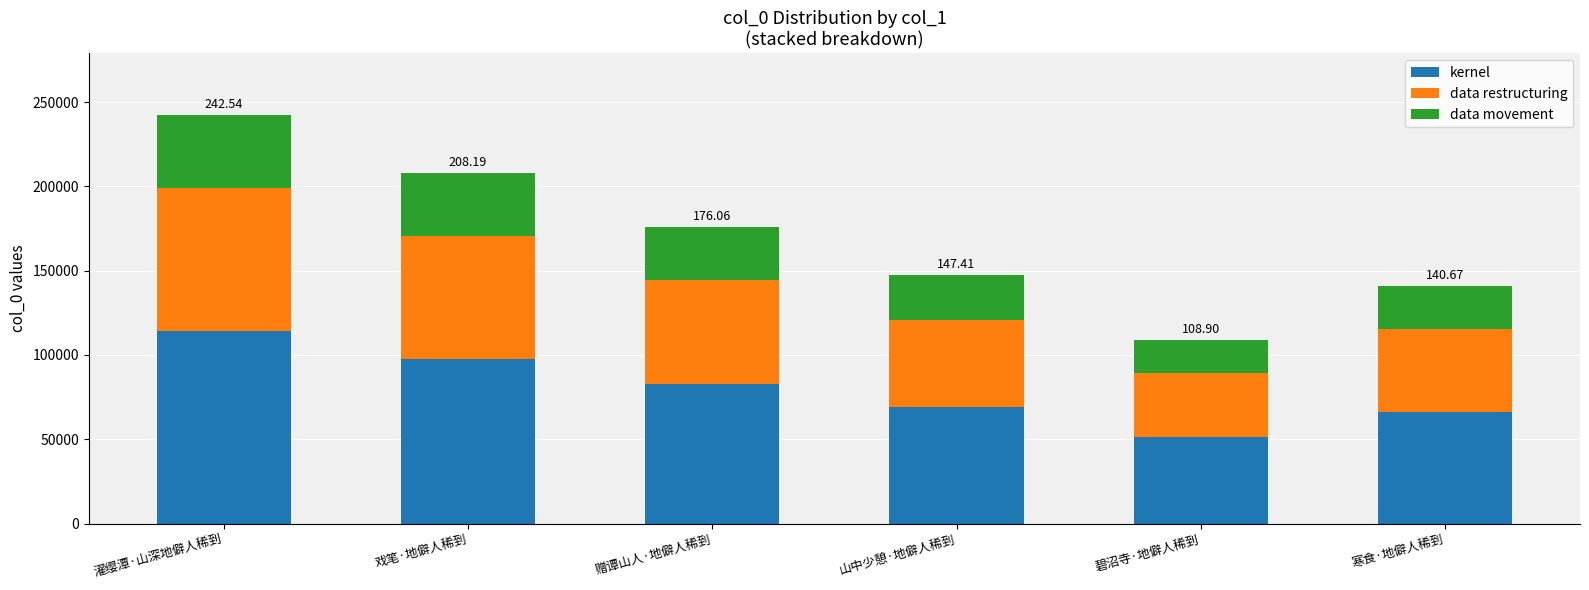

At which category is the sum across all series the highest?

濯缨潭·山深地僻人稀到